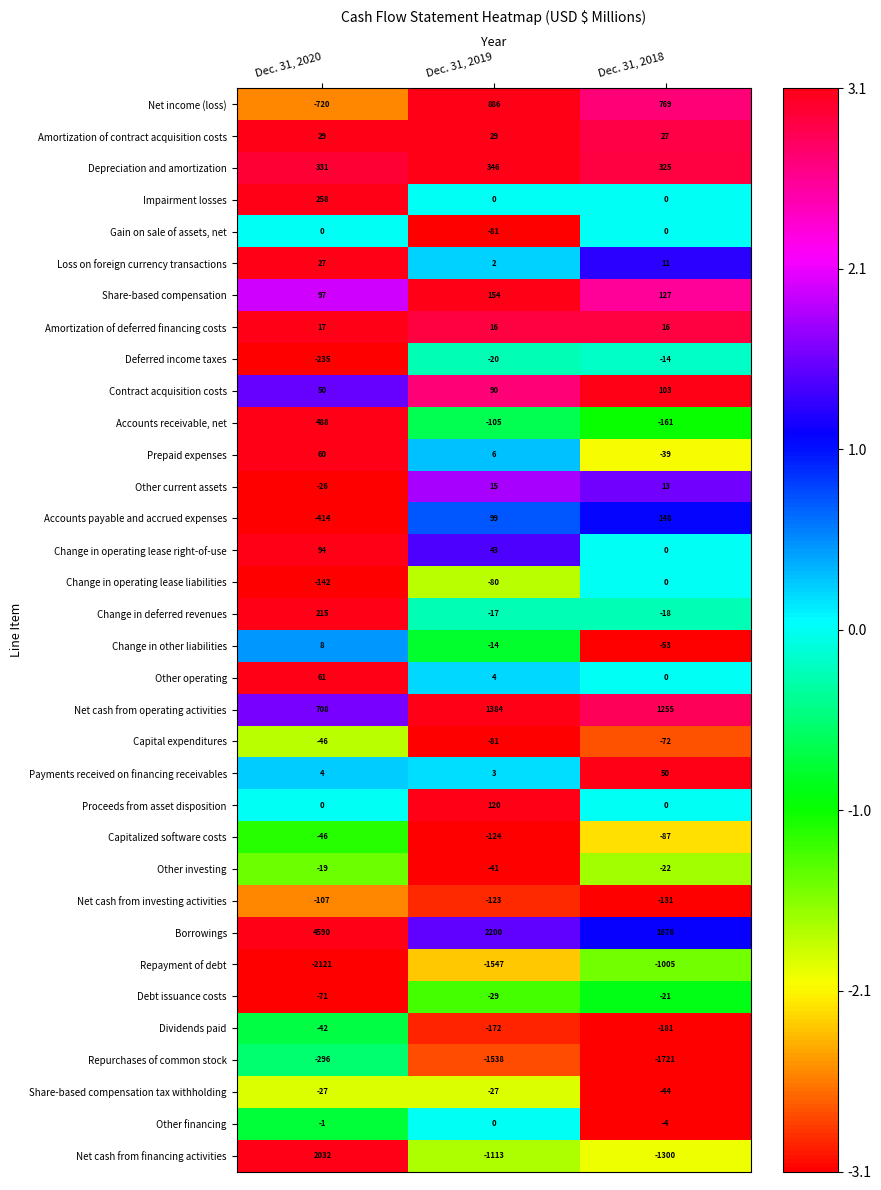

At how many categories does at least one series exceed 1?

3